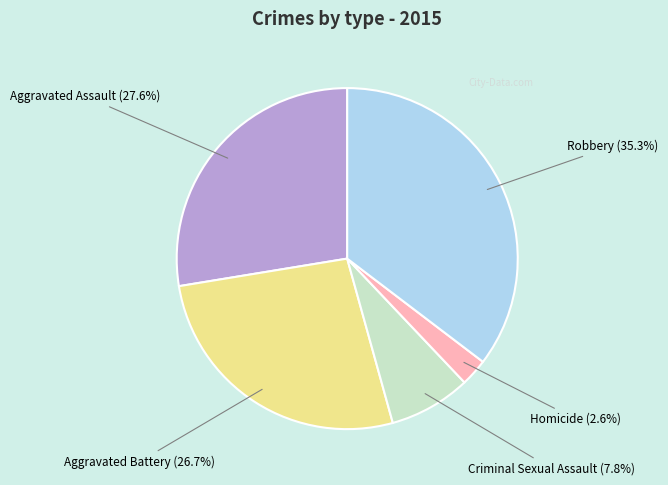

Is Homicide the majority of the pie?

No